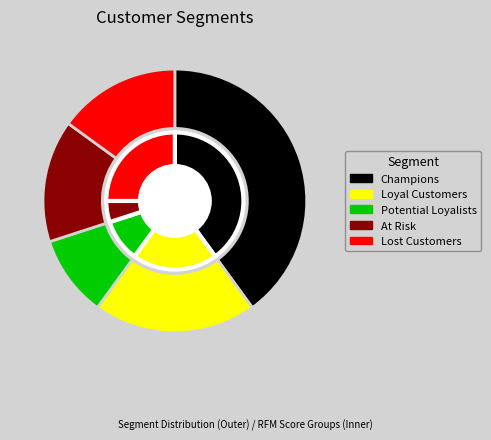

Which slice is the largest?

Champions